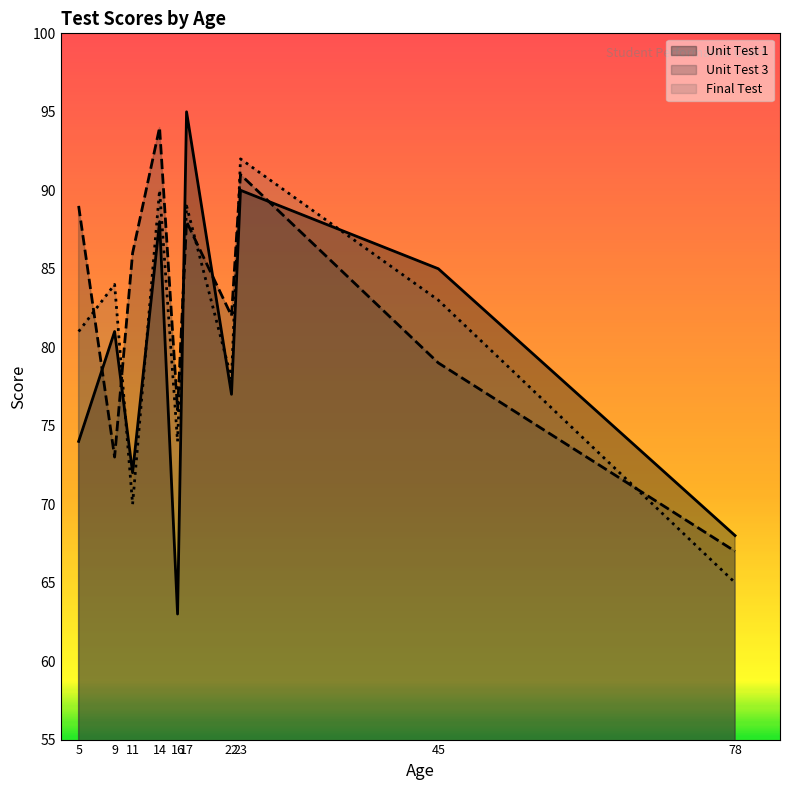

At which label is Final Test closest to 78?

22